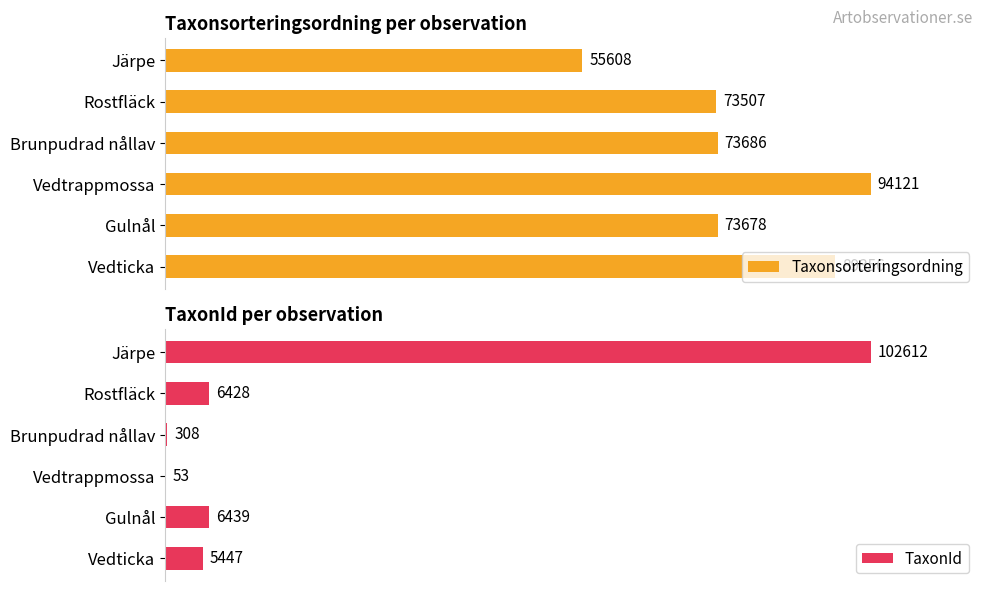

Reading left to right, list all the values displayed in this chart.

Taxonsorteringsordning: 55608	73507	73686	94121	73678	89356
TaxonId: 102612	6428	308	53	6439	5447